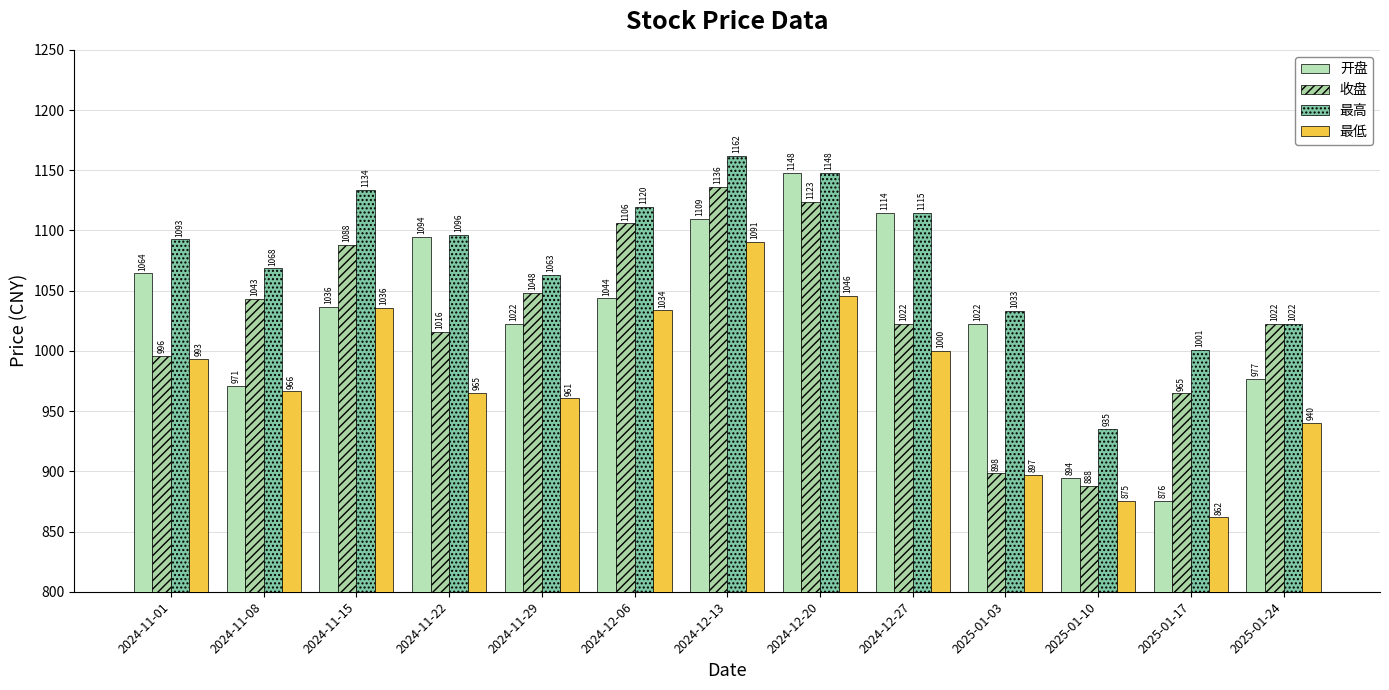

What are all the series names shown in the legend?

开盘, 收盘, 最高, 最低